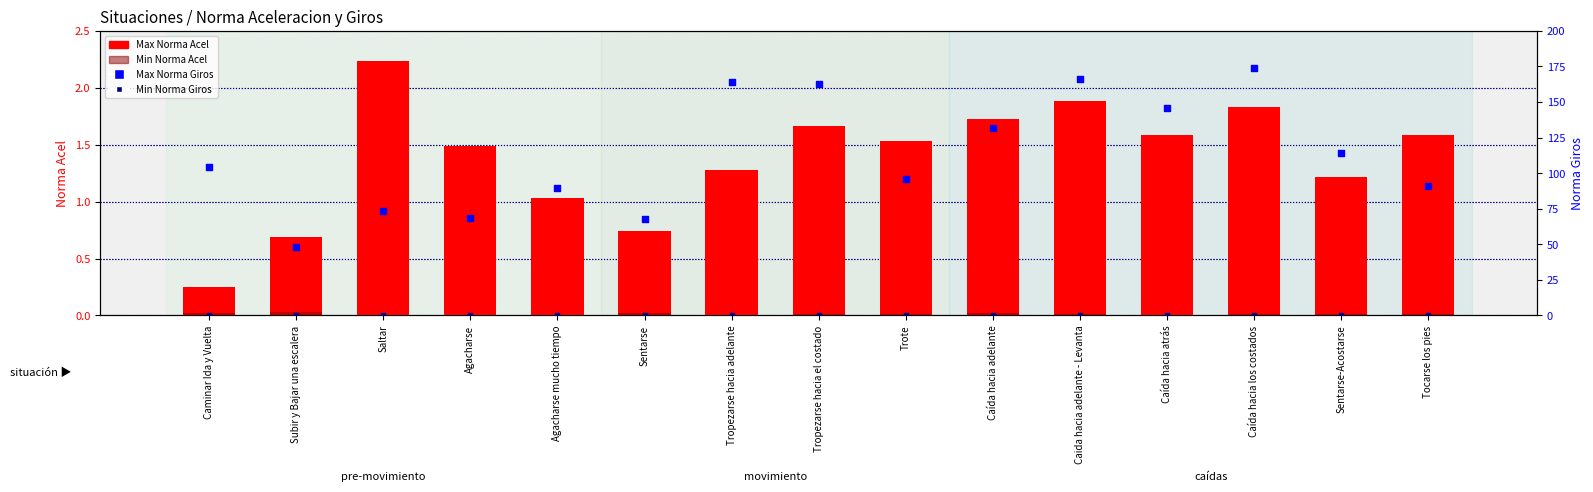

Which series contains the lowest Y value?

Min Norma Acel